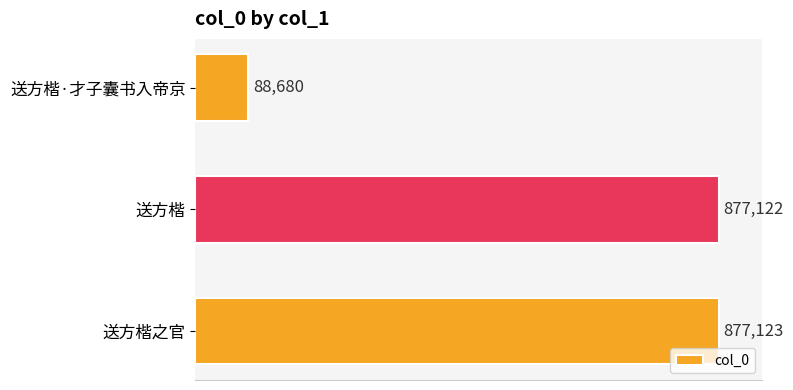

Reading bottom to top, what are all the values shown in this chart?

送方楷之官=877123	送方楷=877122	送方楷·才子囊书入帝京=88680